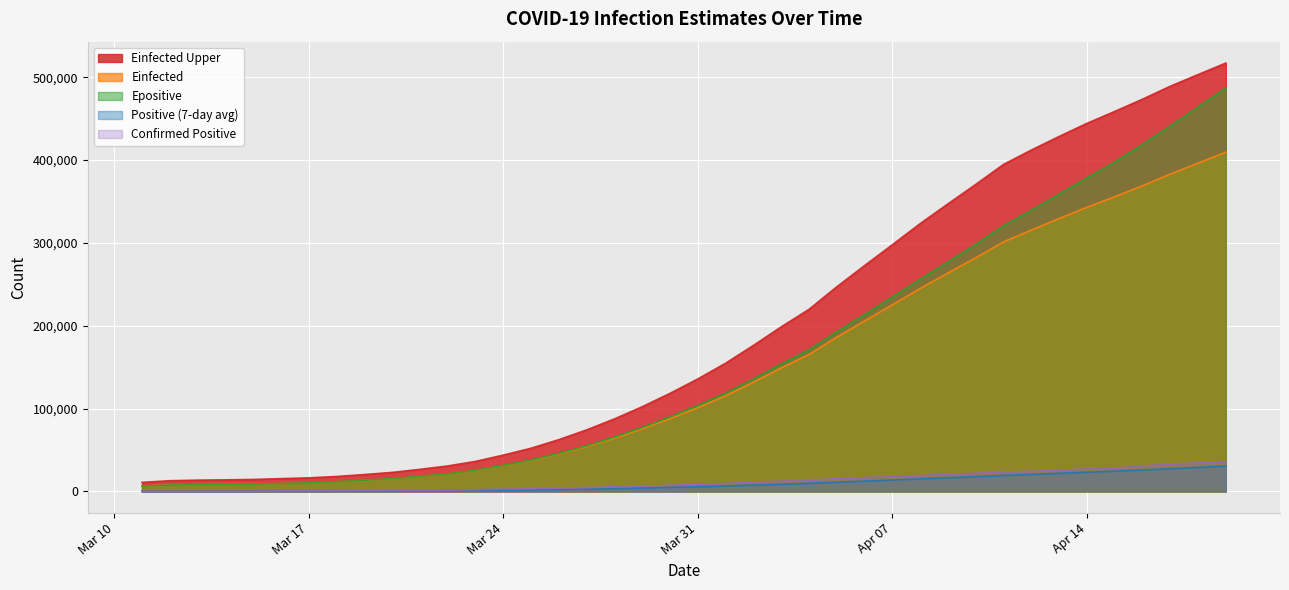

What is the highest value of the Einfected Upper series?

516983.0